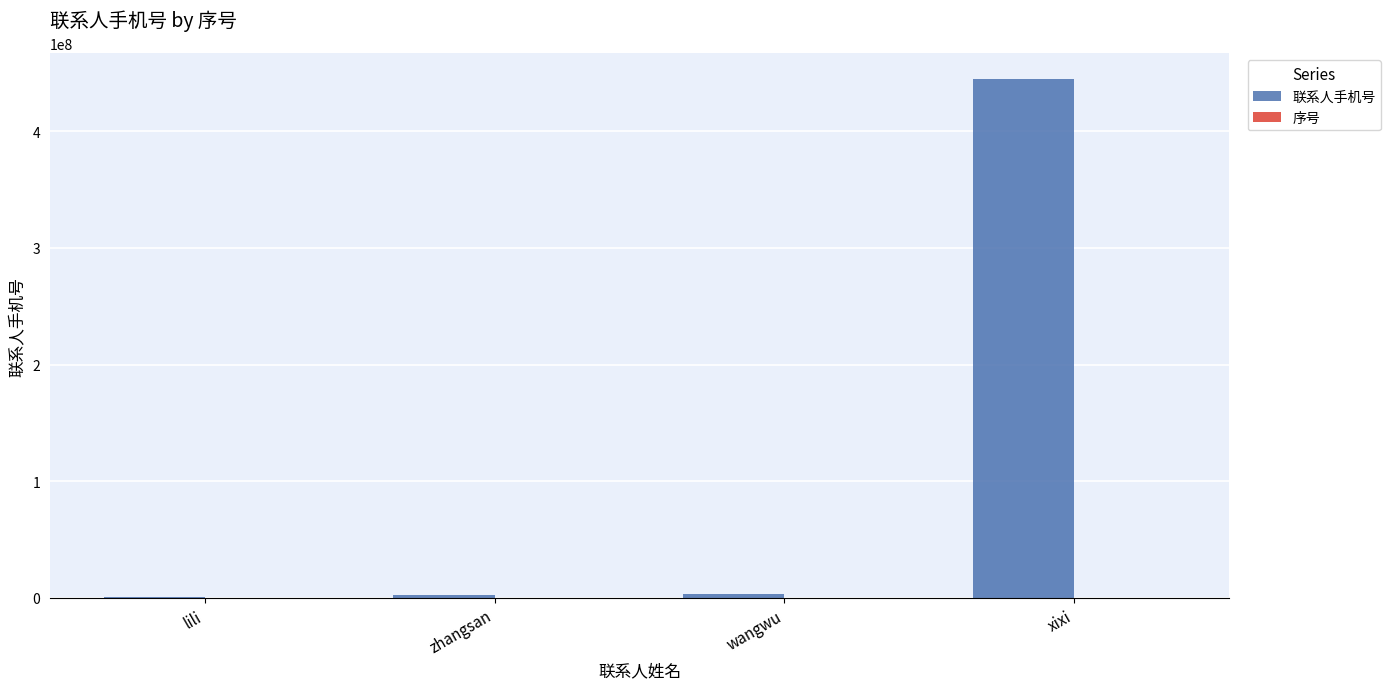

What is the highest value of the 联系人手机号 series?

444444444